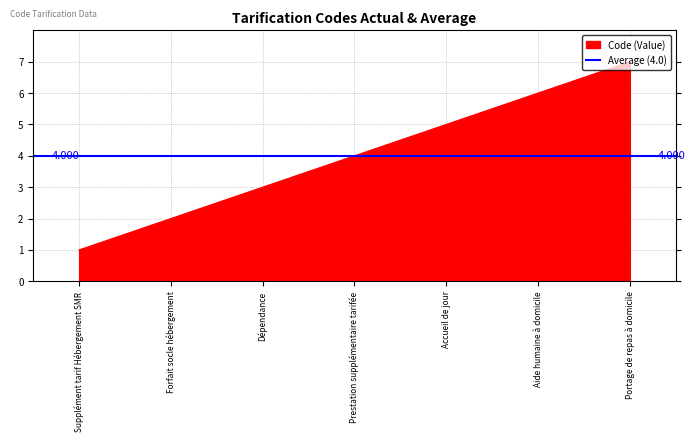

Approximately how many times larger is the value at Accueil de jour compared to Supplément tarif Hébergement SMR?

5.0